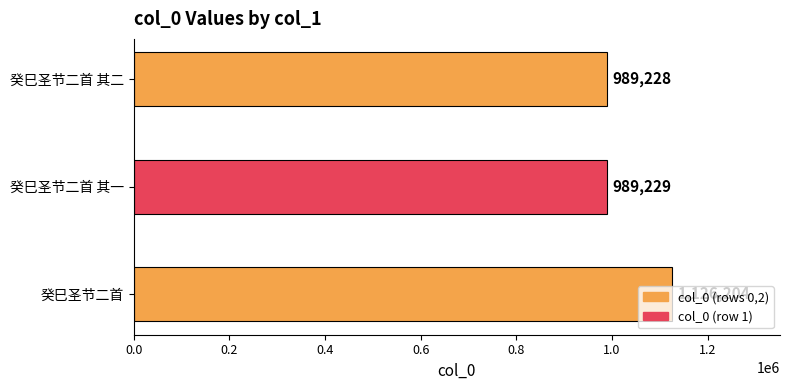

How many series are shown in this chart?

1